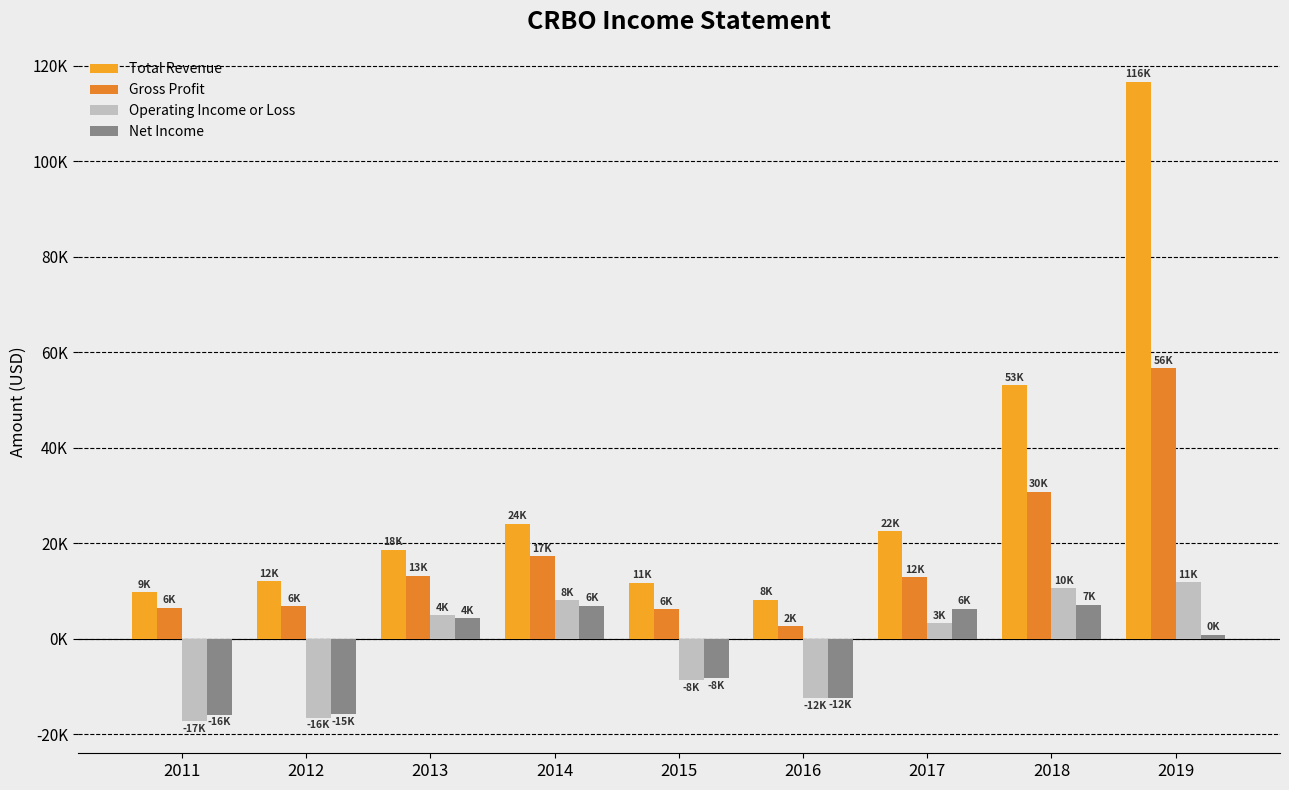

What is the approximate value of Total Revenue at 2017, to the nearest 10?

22500